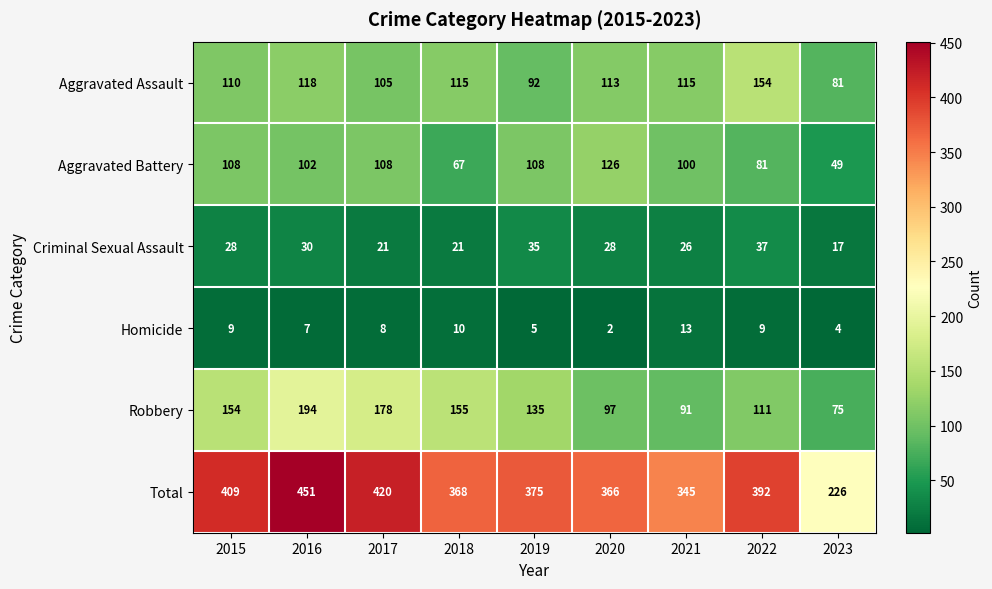

Is it true that Robbery equals 77 at 2016?

False